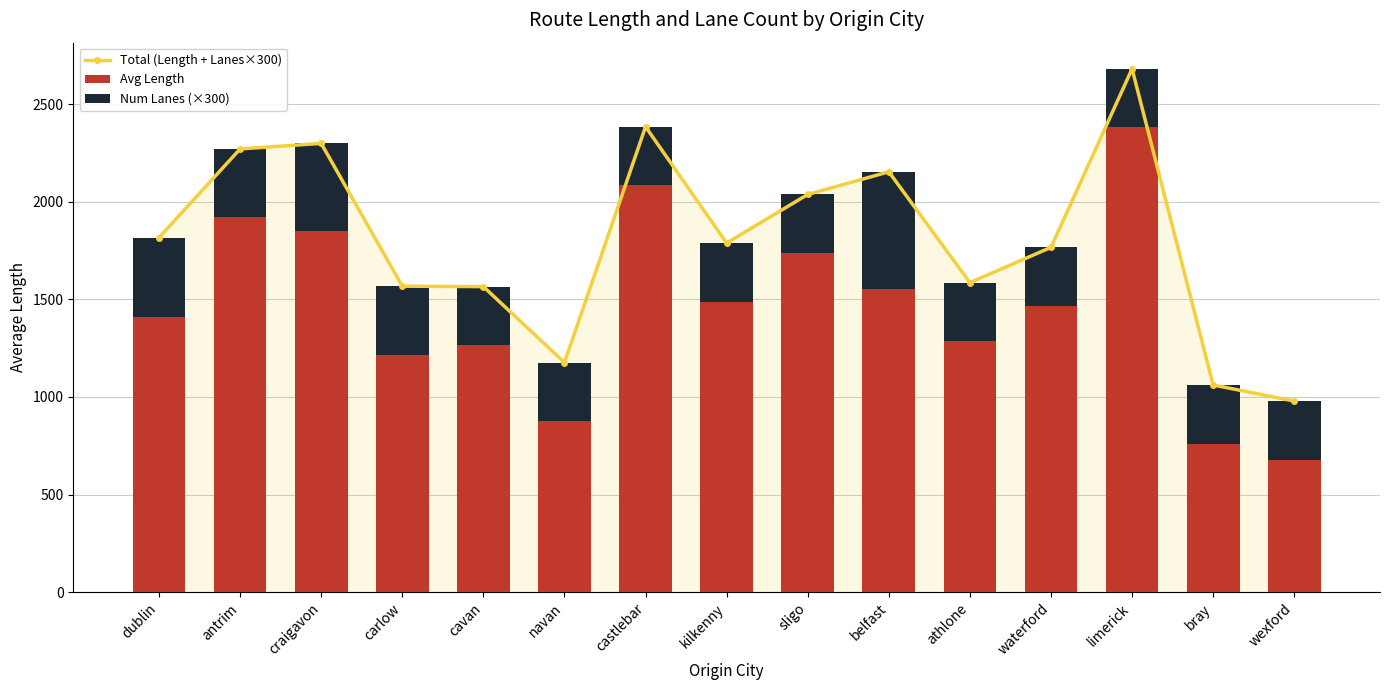

What is the sum of all Total (Length + Lanes×300) values?

27129.0